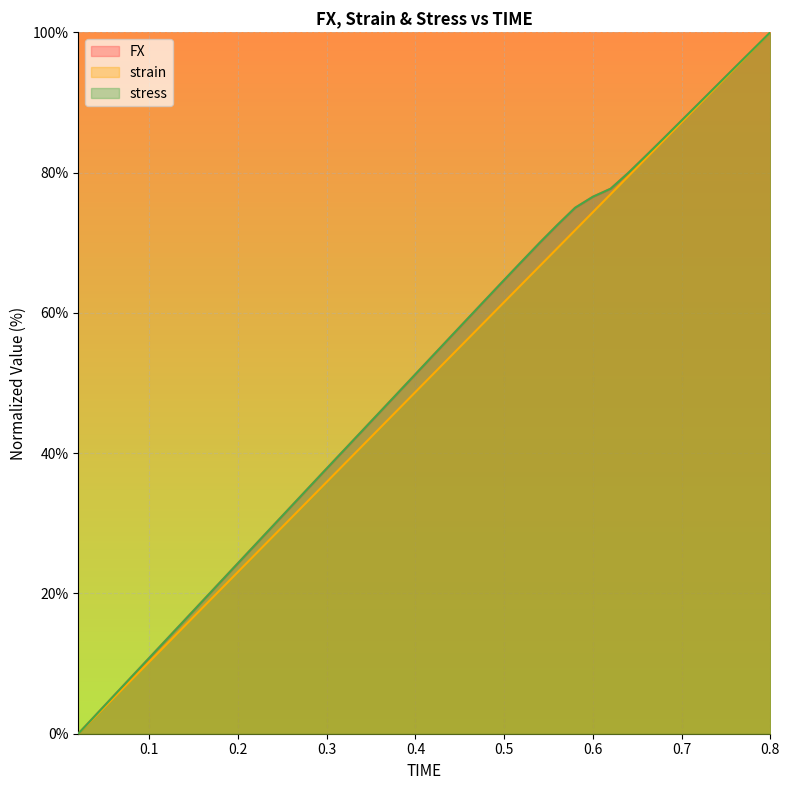

Which series has the largest total across all categories?

stress